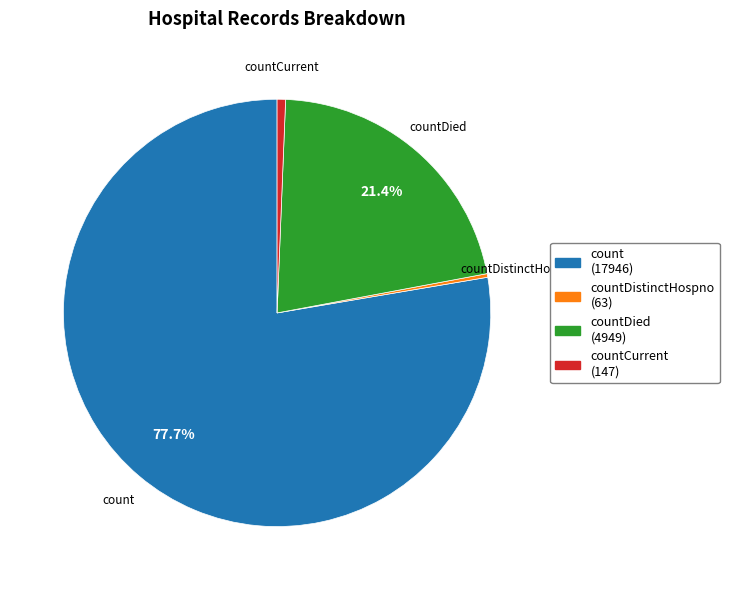

Does any single category account for the majority?

Yes